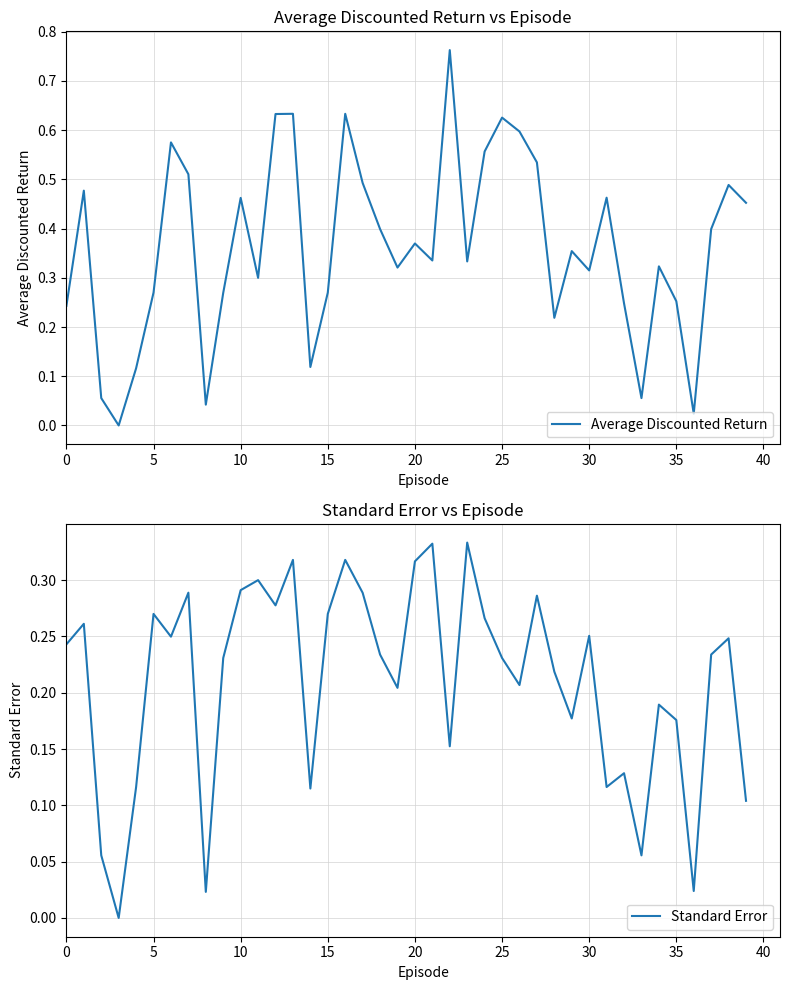

True or false: Standard Error has more than 2 points higher than both neighbors.

True